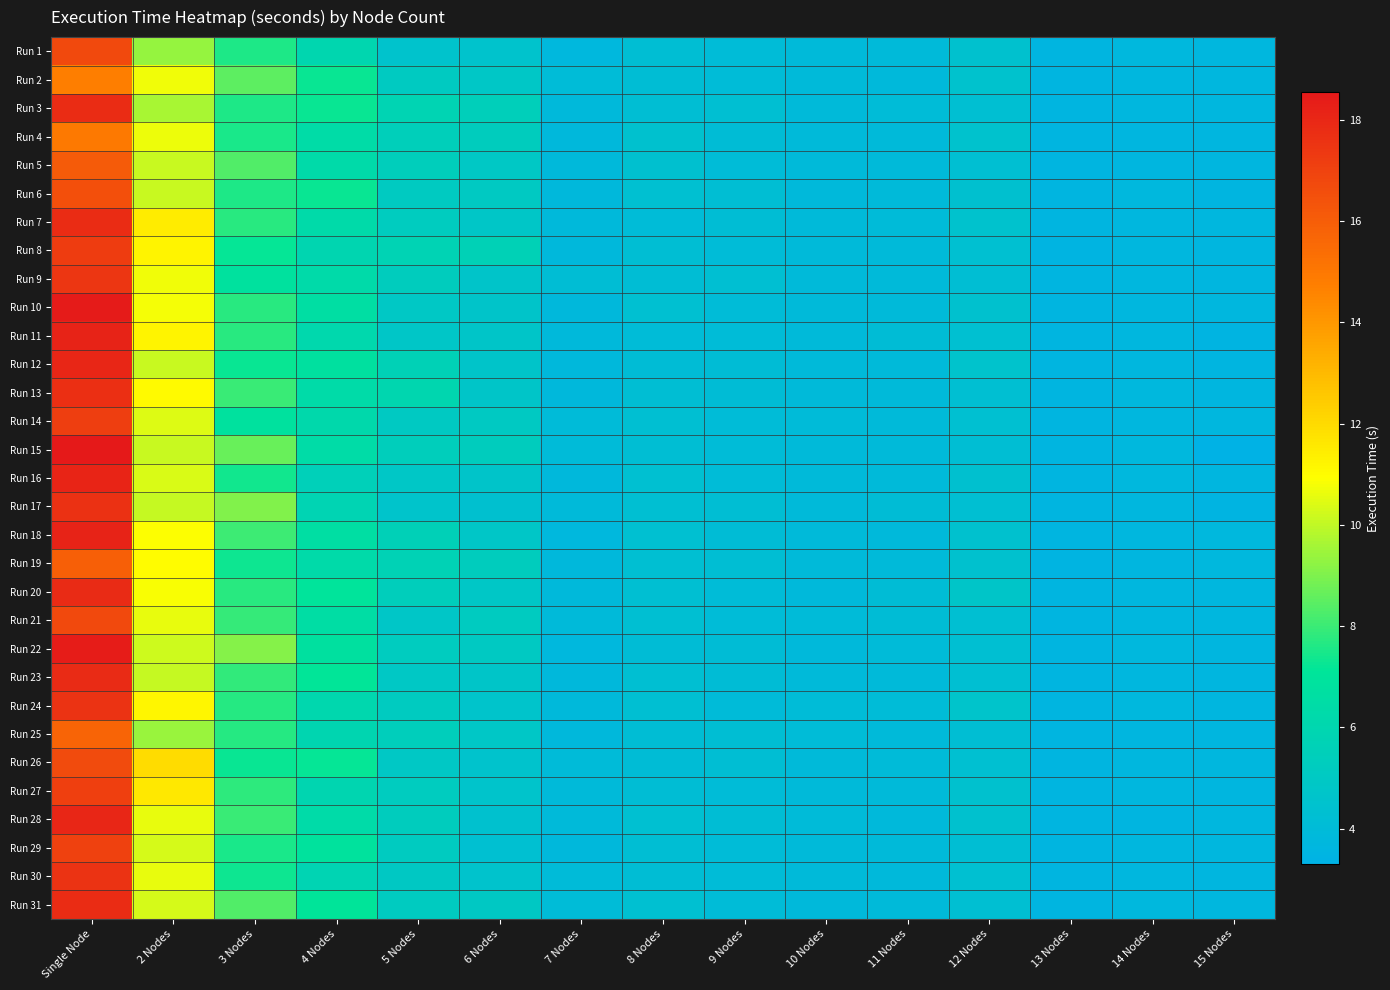

Rank the series at 12 Nodes from lowest to highest value.

Run 15, Run 25, Run 9, Run 29, Run 3, Run 22, Run 17, Run 5, Run 13, Run 21, Run 23, Run 31, Run 11, Run 14, Run 30, Run 8, Run 26, Run 6, Run 16, Run 28, Run 1, Run 27, Run 10, Run 18, Run 19, Run 4, Run 2, Run 7, Run 12, Run 24, Run 20